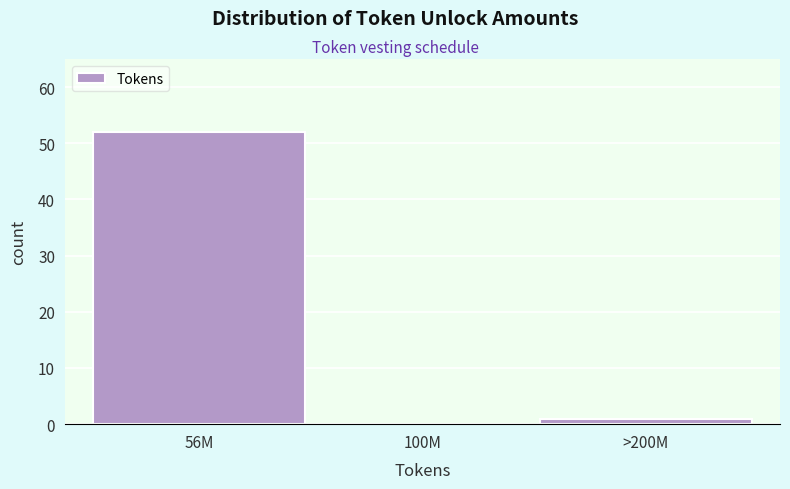

Reading left to right, list all the values displayed in this chart.

56M=52	100M=0	>200M=1